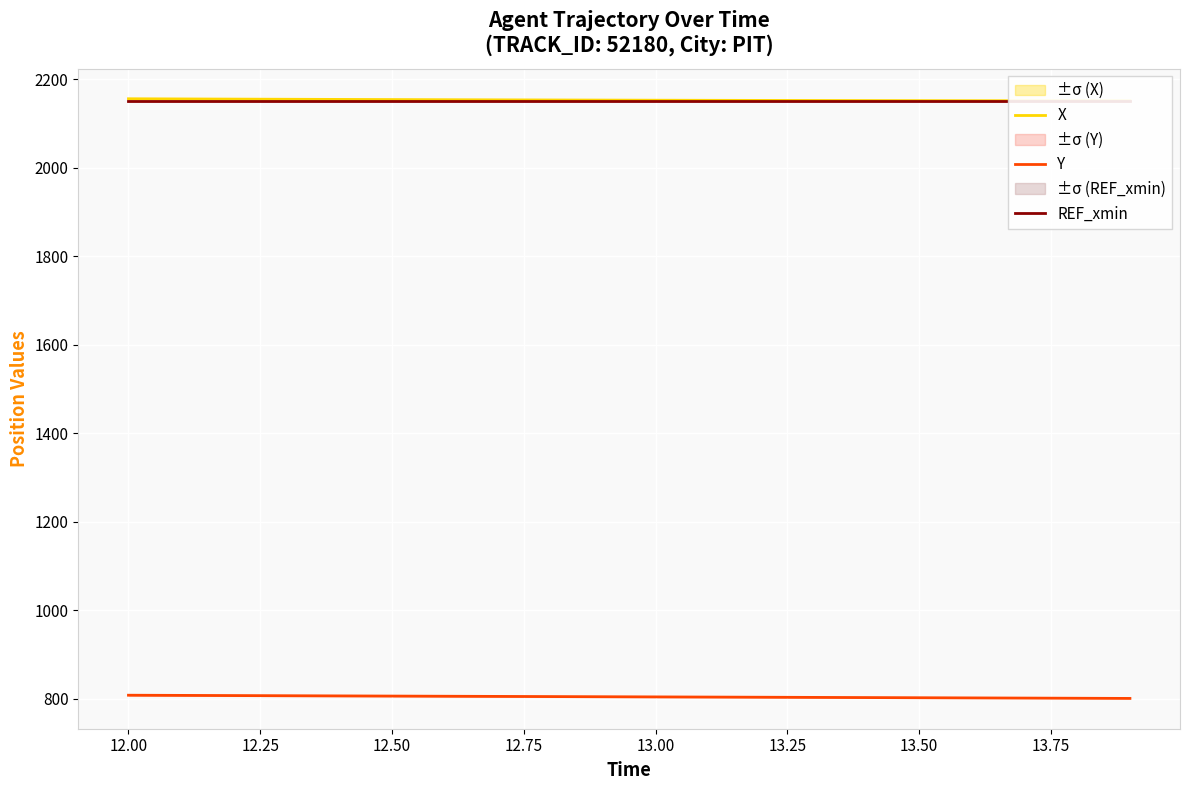

What is the sum of all X values?

43068.9